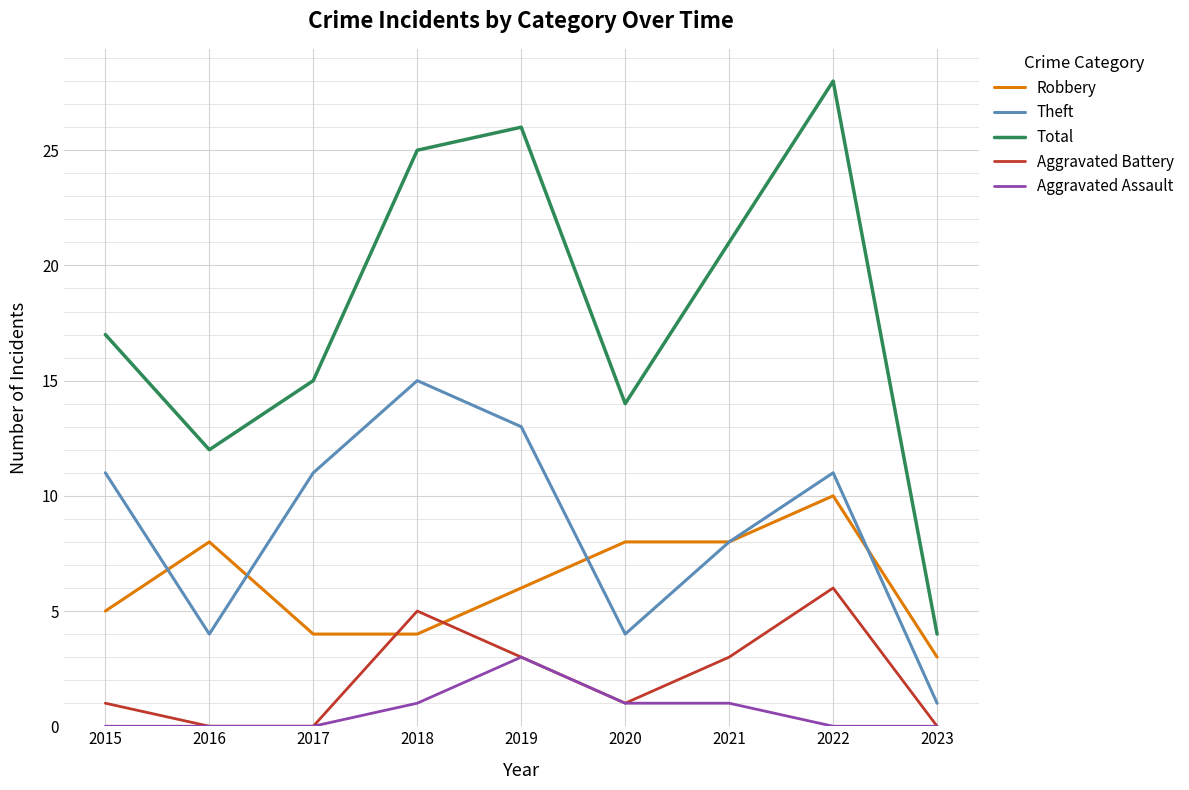

True or false: Total and Aggravated Assault cross at least once.

False